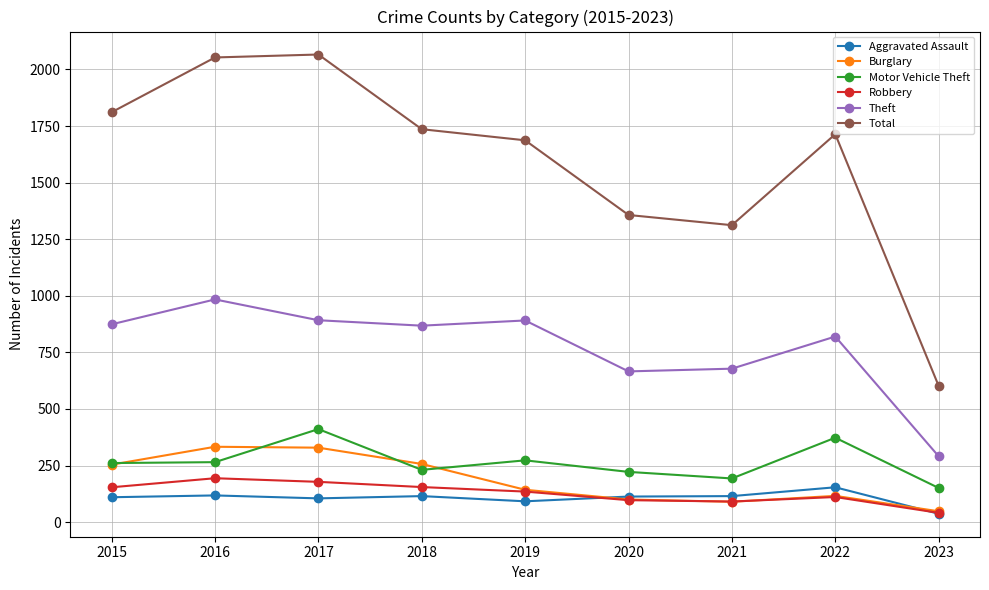

Which series has the largest total across all categories?

Total